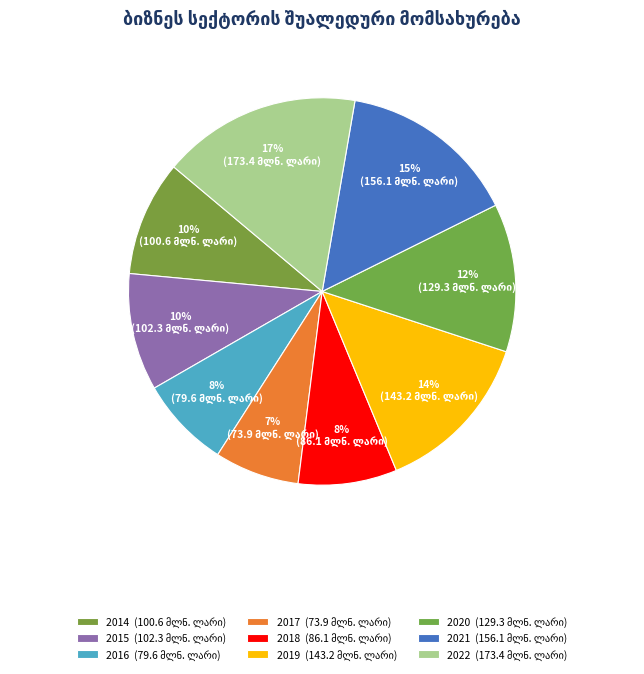

Is the sum of 2021 and 2017 greater than half?

No